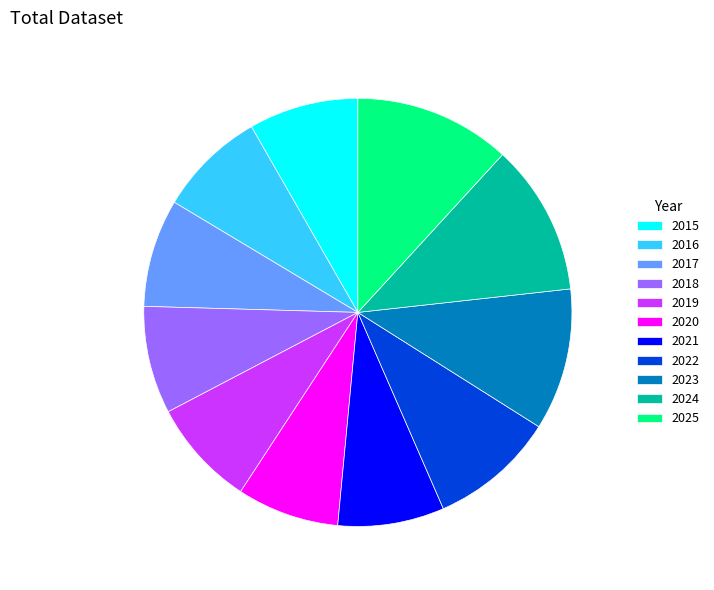

Does 2021 account for over 50% of the chart?

No